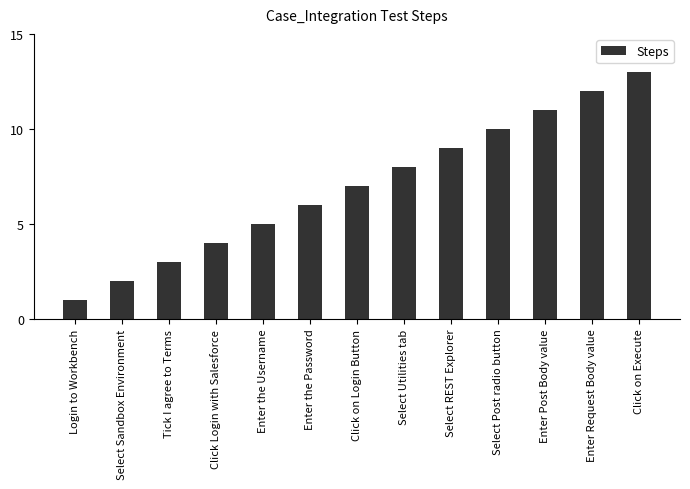

Reading right to left, transcribe all the data shown in this chart.

Click on Execute=13	Enter Request Body value=12	Enter Post Body value=11	Select Post radio button=10	Select REST Explorer=9	Select Utilities tab=8	Click on Login Button=7	Enter the Password=6	Enter the Username=5	Click Login with Salesforce=4	Tick I agree to Terms=3	Select Sandbox Environment=2	Login to Workbench=1